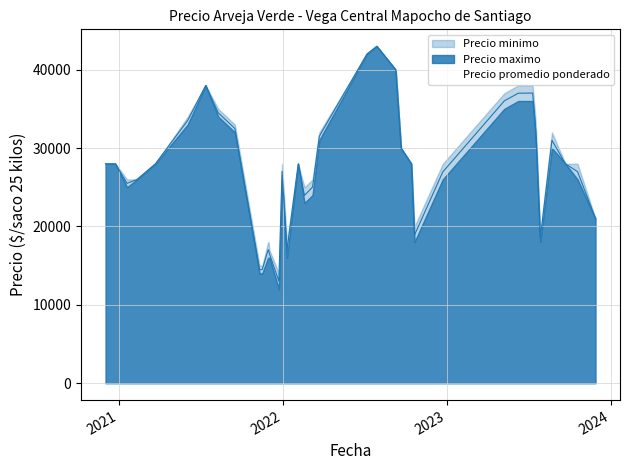

True or false: Precio maximo and Precio minimo intersect in this chart.

False